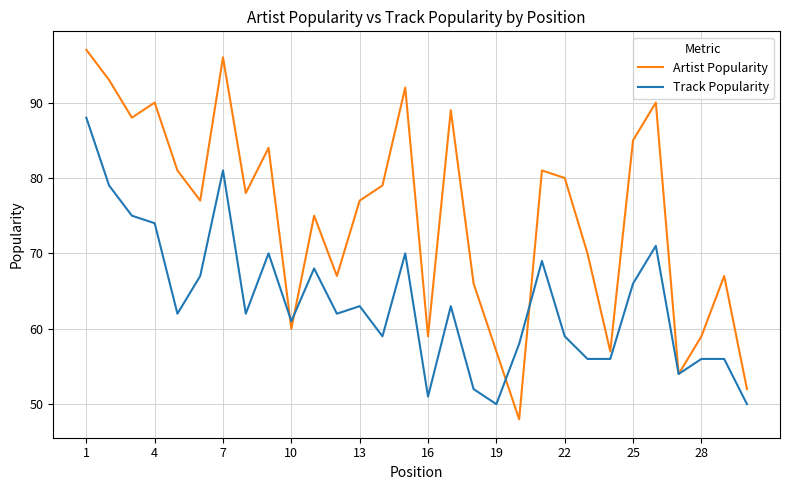

Which series has the largest total across all categories?

Artist Popularity